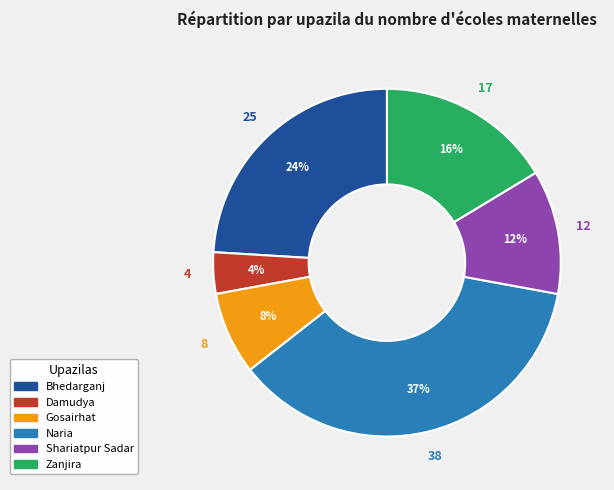

To the nearest percent, what percentage of the pie is Bhedarganj?

24%